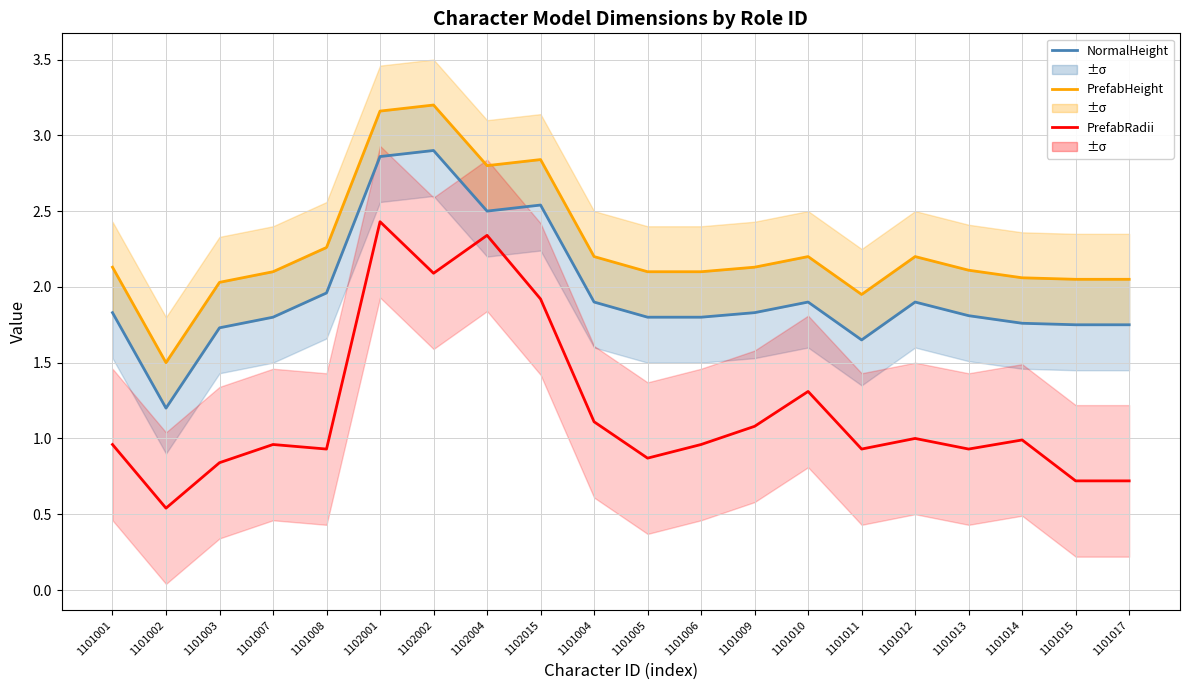

What is the greatest value displayed?

3.2